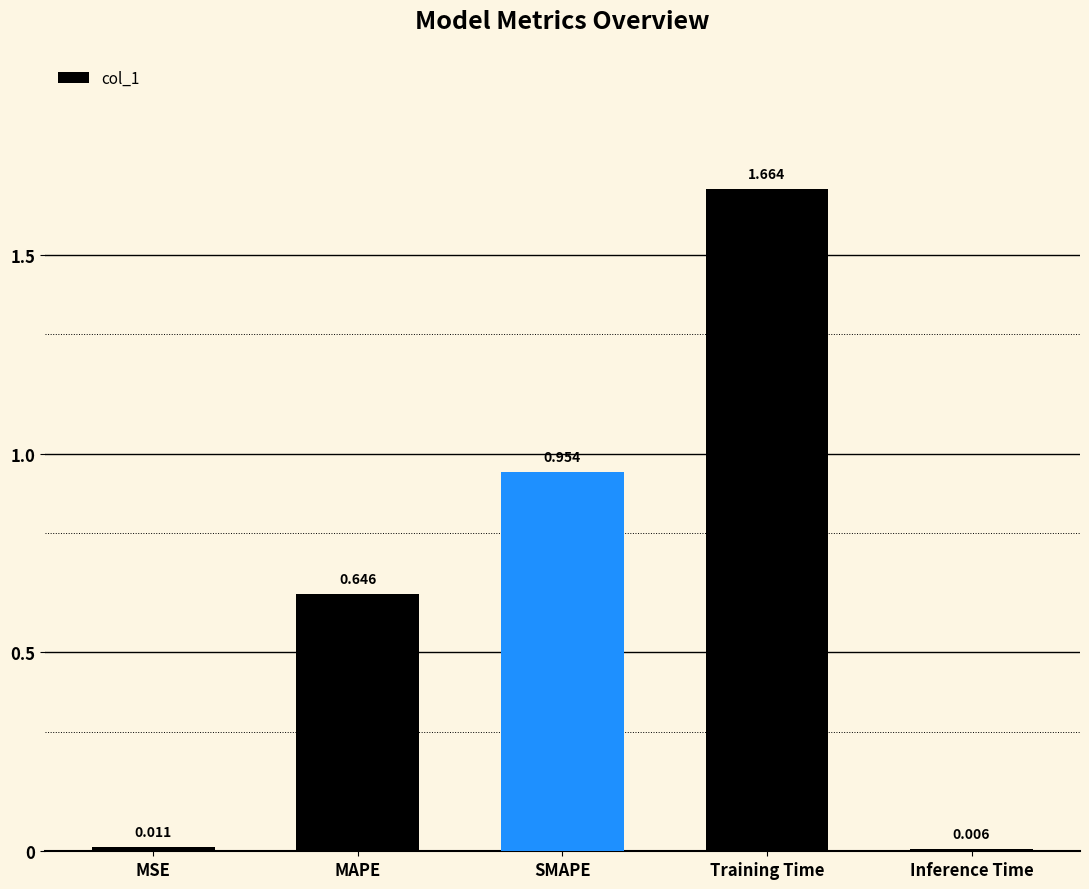

Which label corresponds to the smallest value in the chart?

Inference Time